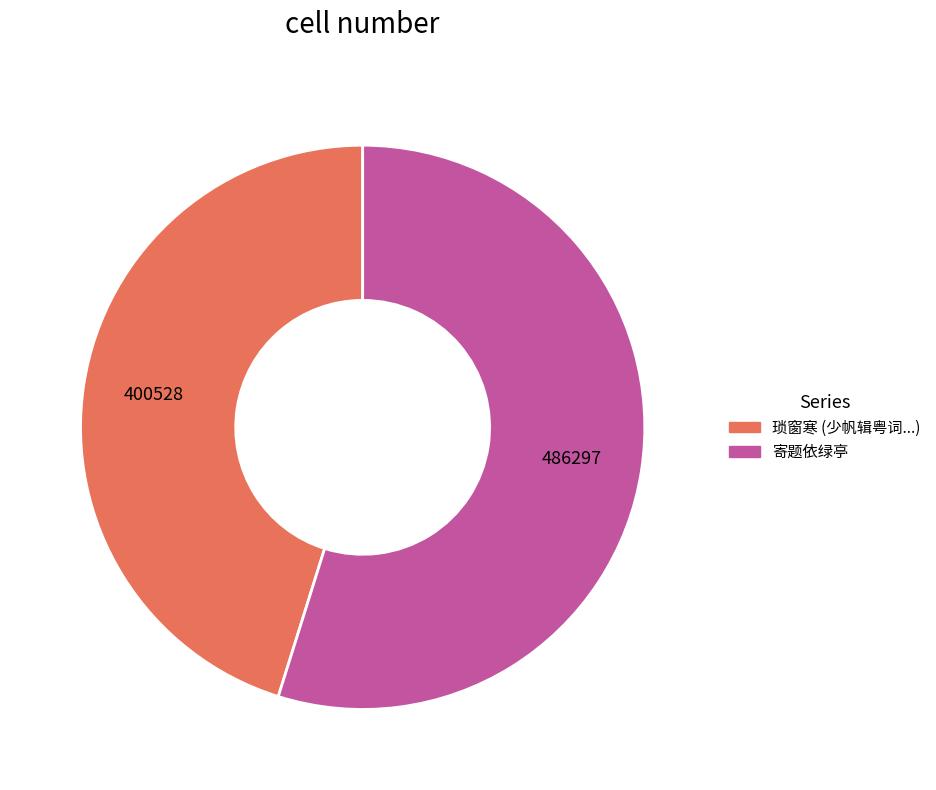

Count the number of slices in the pie.

2